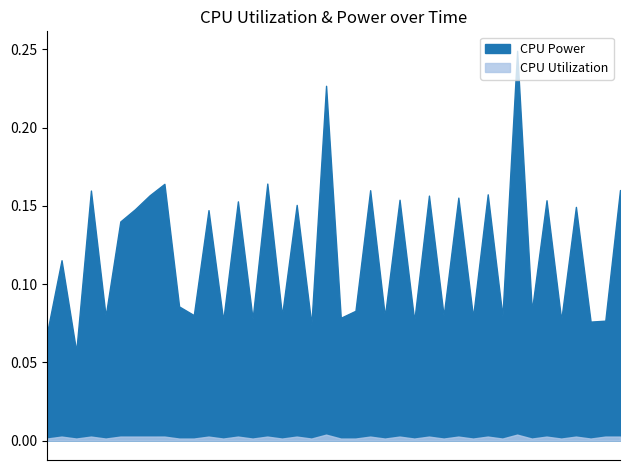

What is the label of the 3rd point from the left?

17:11:01